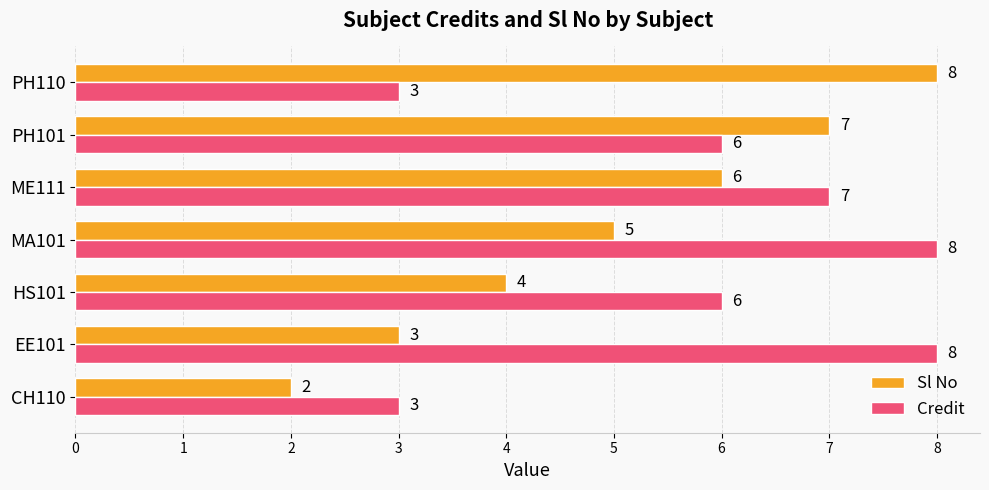

True or false: Sl No has a value of 3 at EE101.

True